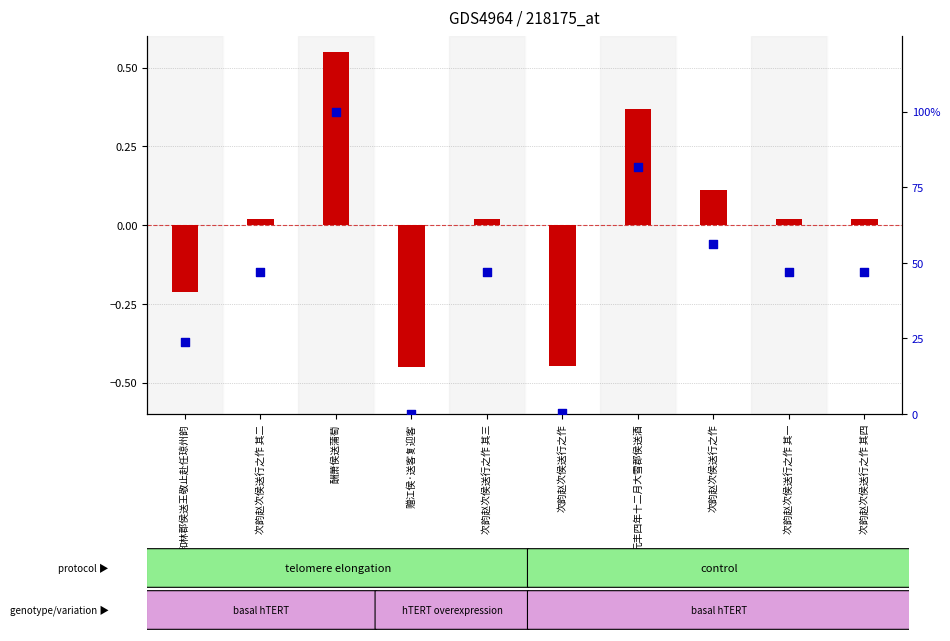

Which series reaches the minimum Y coordinate?

transformed count